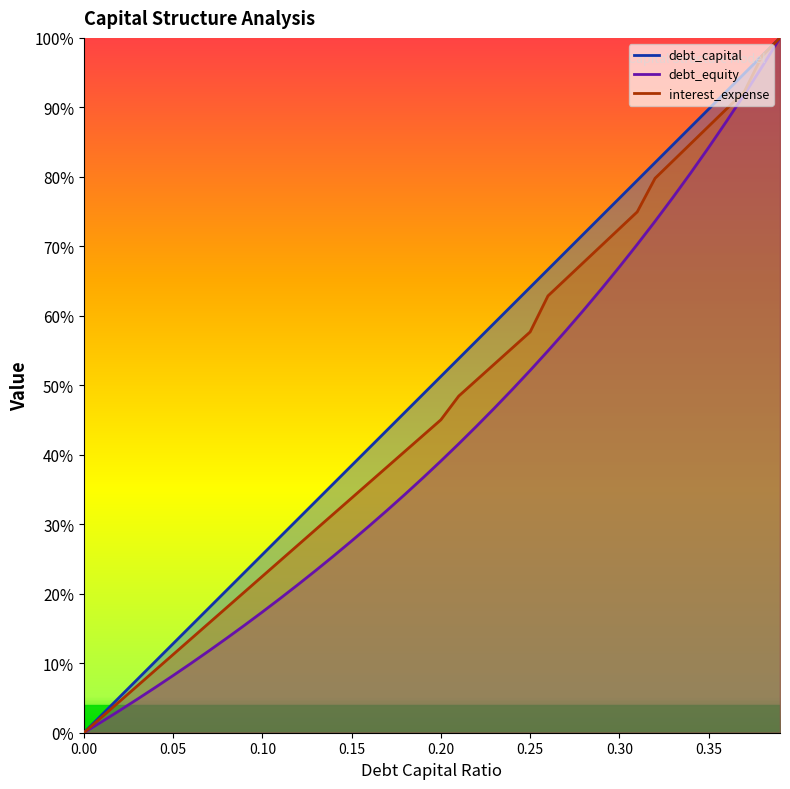

What is the difference between the debt_capital values at 0.22 and 0.03?

0.5